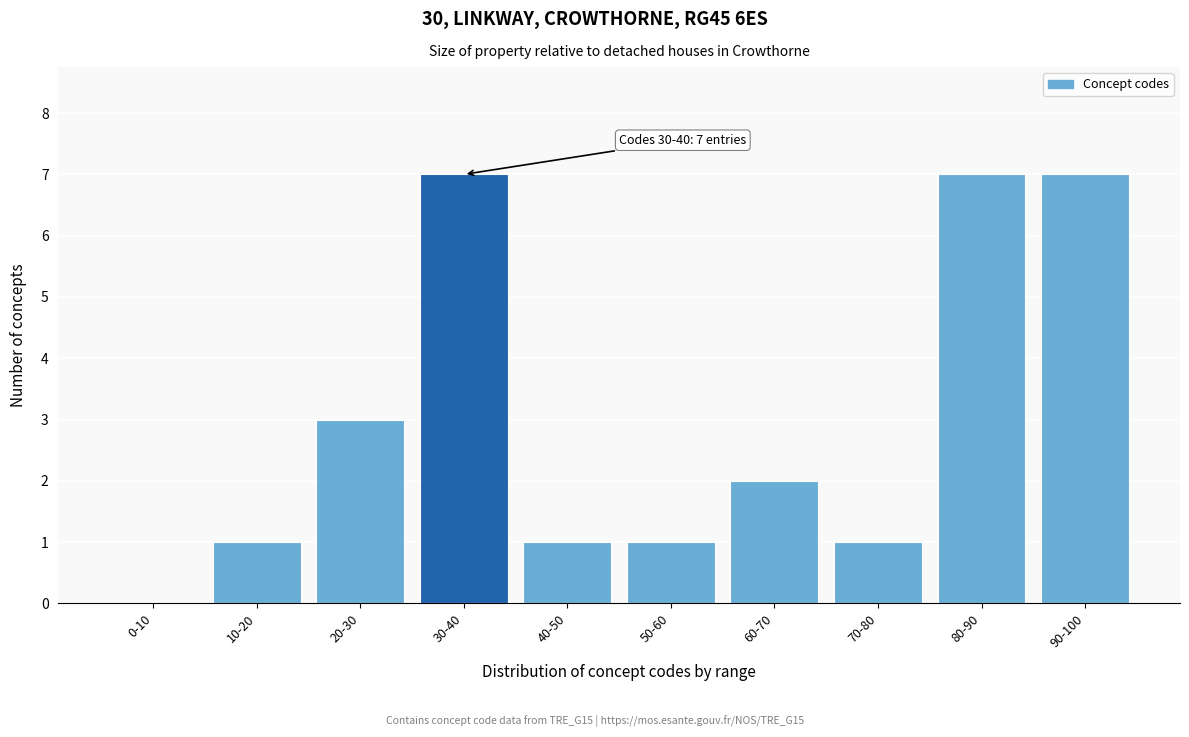

Reading left to right, transcribe all the data shown in this chart.

0-10=0	10-20=1	20-30=3	30-40=7	40-50=1	50-60=1	60-70=2	70-80=1	80-90=7	90-100=7